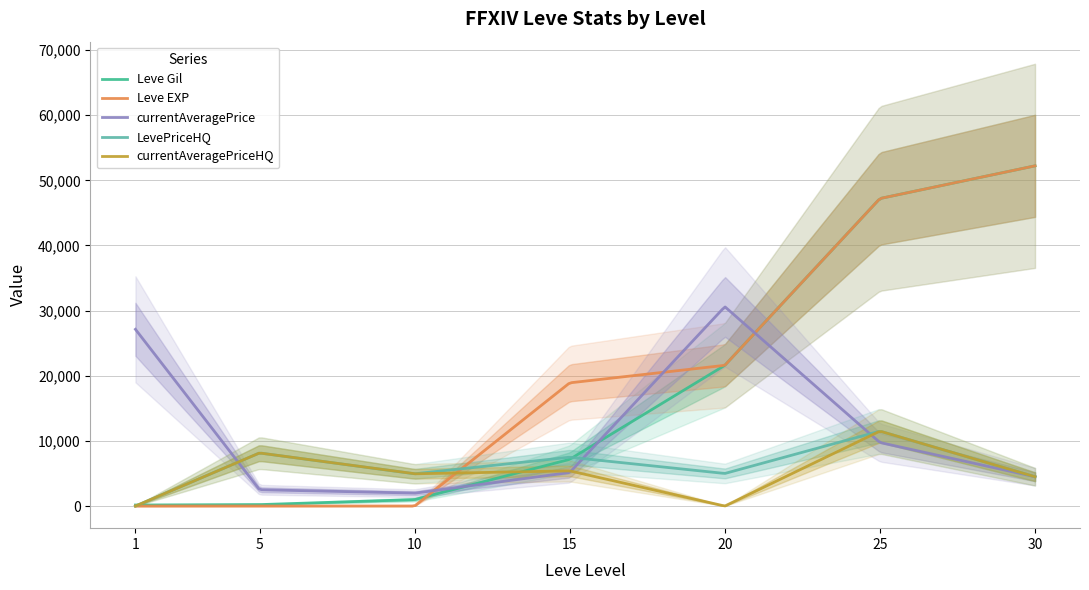

Reading left to right, transcribe all the data shown in this chart.

Leve Gil: 1=160	5=220	10=990	15=7170	20=21600	25=47200	30=52220
Leve EXP: 1=1	5=5	10=9	15=18910	20=21600	25=47200	30=52220
currentAveragePrice: 1=27128	5=2507	10=1975	15=5147	20=30600	25=9750	30=4500
LevePriceHQ: 1=0	5=8149	10=4950	15=7500	20=5000	25=11500	30=4500
currentAveragePriceHQ: 1=0	5=8149	10=4950	15=5400	20=0	25=11500	30=4500